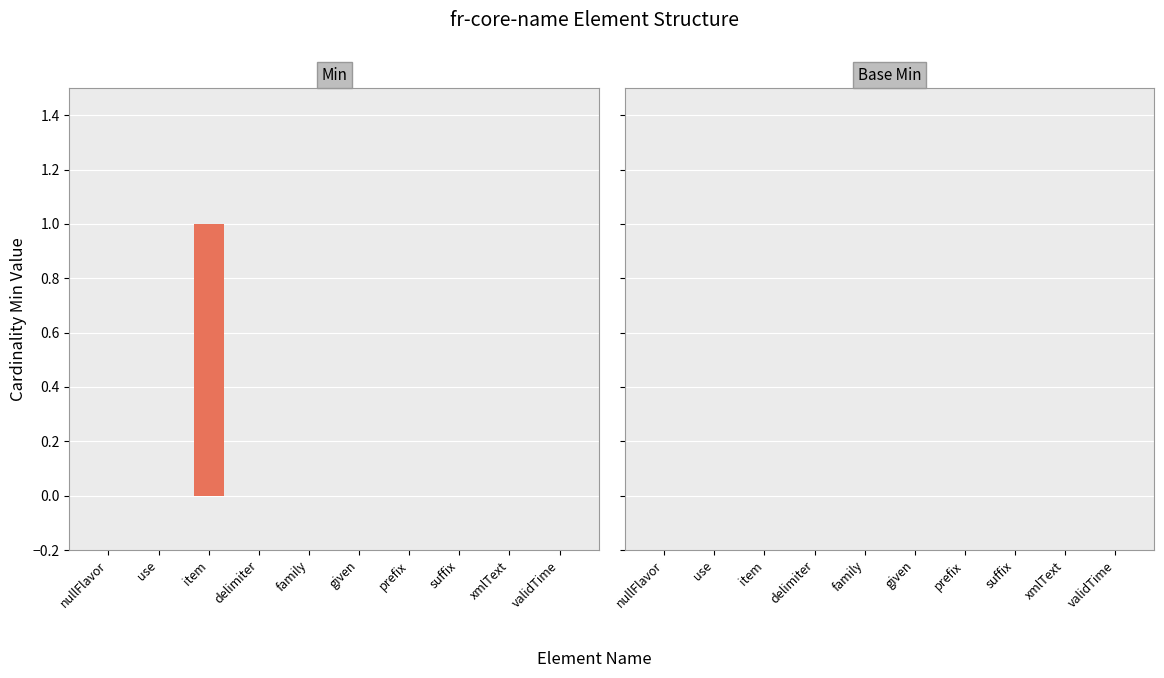

At which category does the chart reach its peak across all series?

item